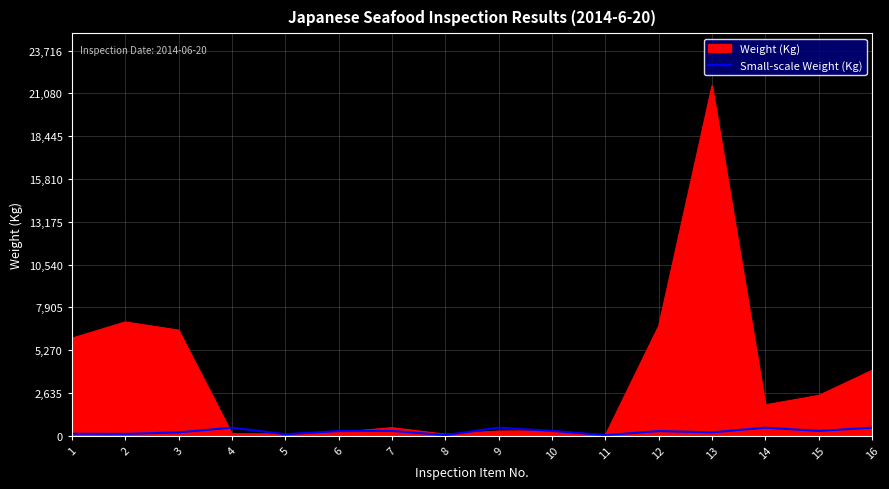

Rank the series at 13 from highest to lowest value.

Weight (Kg), Small-scale Weight (Kg)